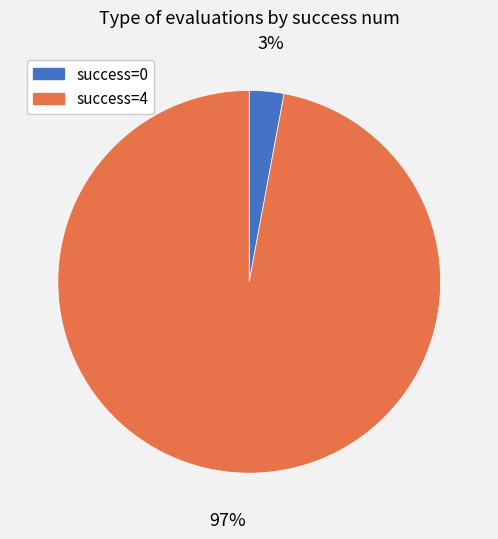

Does any single category account for the majority?

Yes